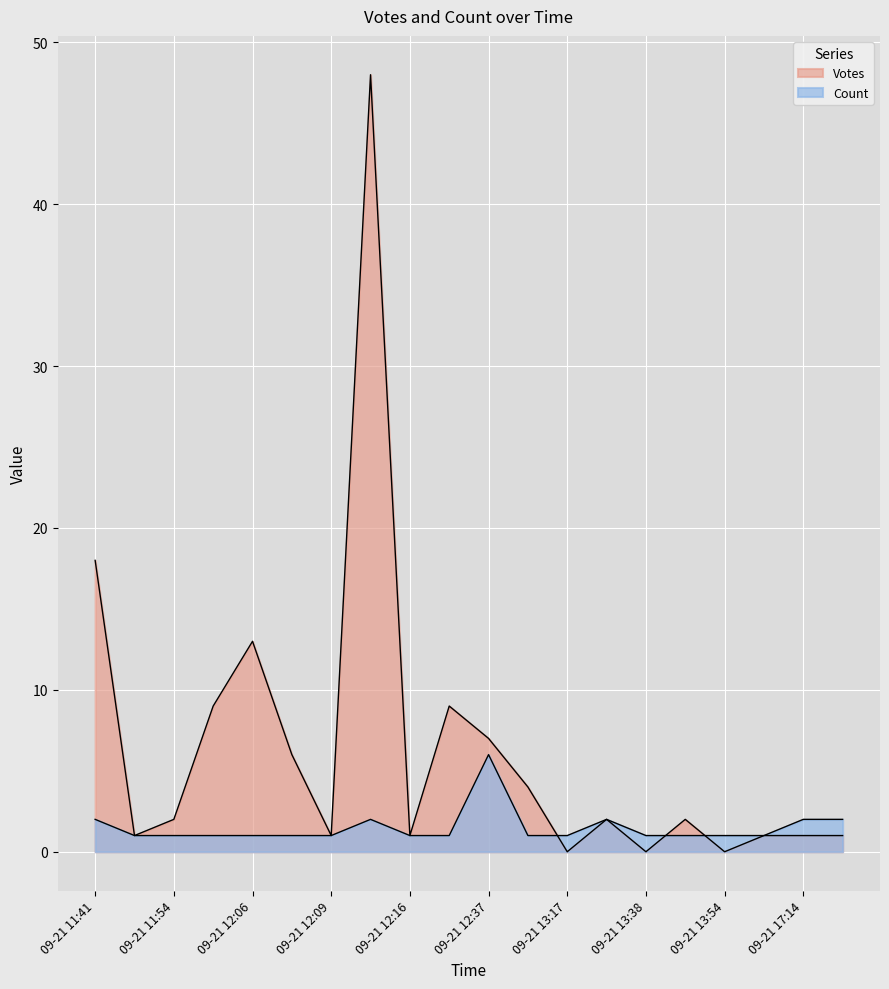

At which label does Votes first exceed 2?

09-21 11:41